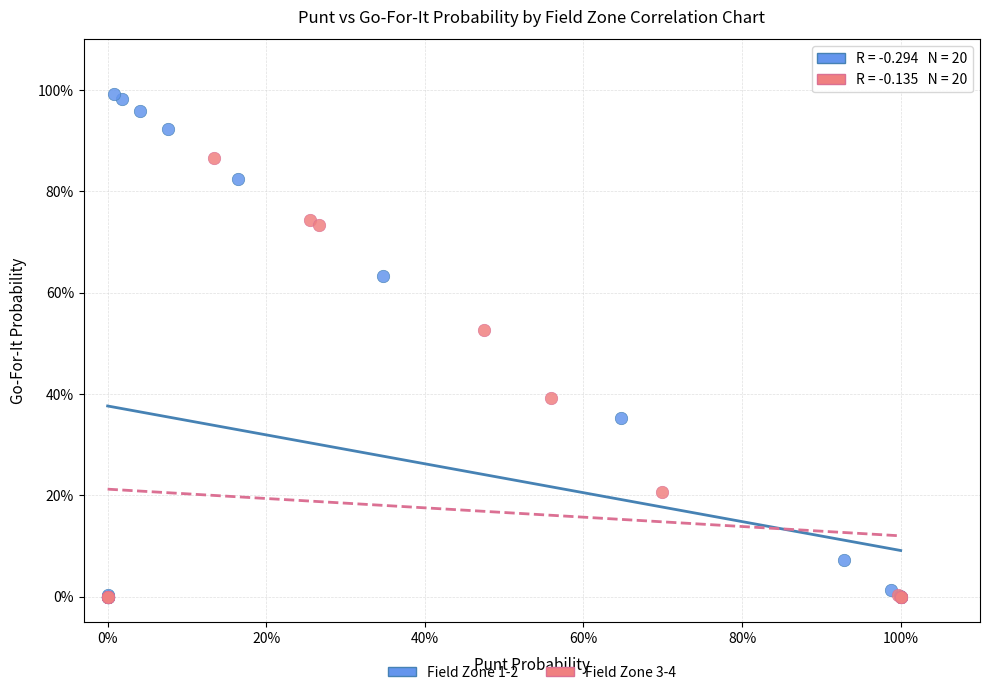

Which series has the largest Y range (max minus min)?

Field Zone 1-2